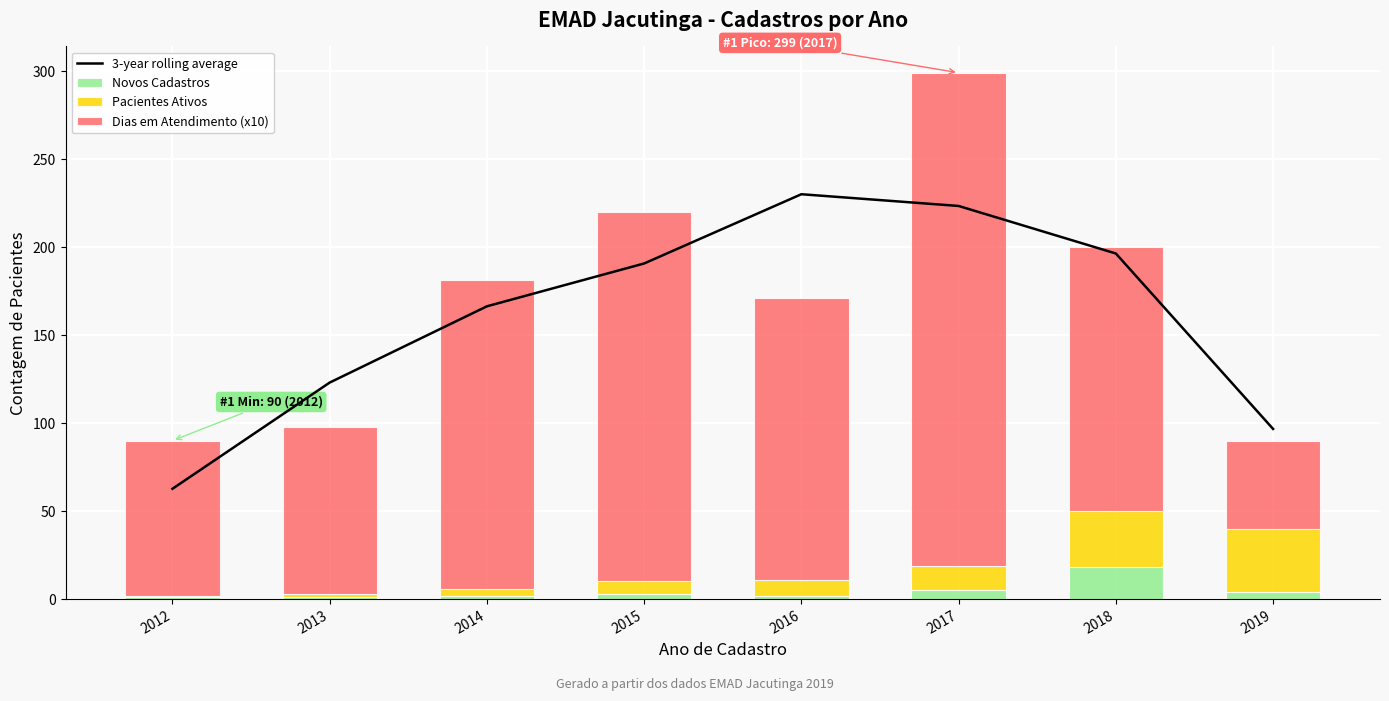

What is the total value across all series at 2012?

152.7